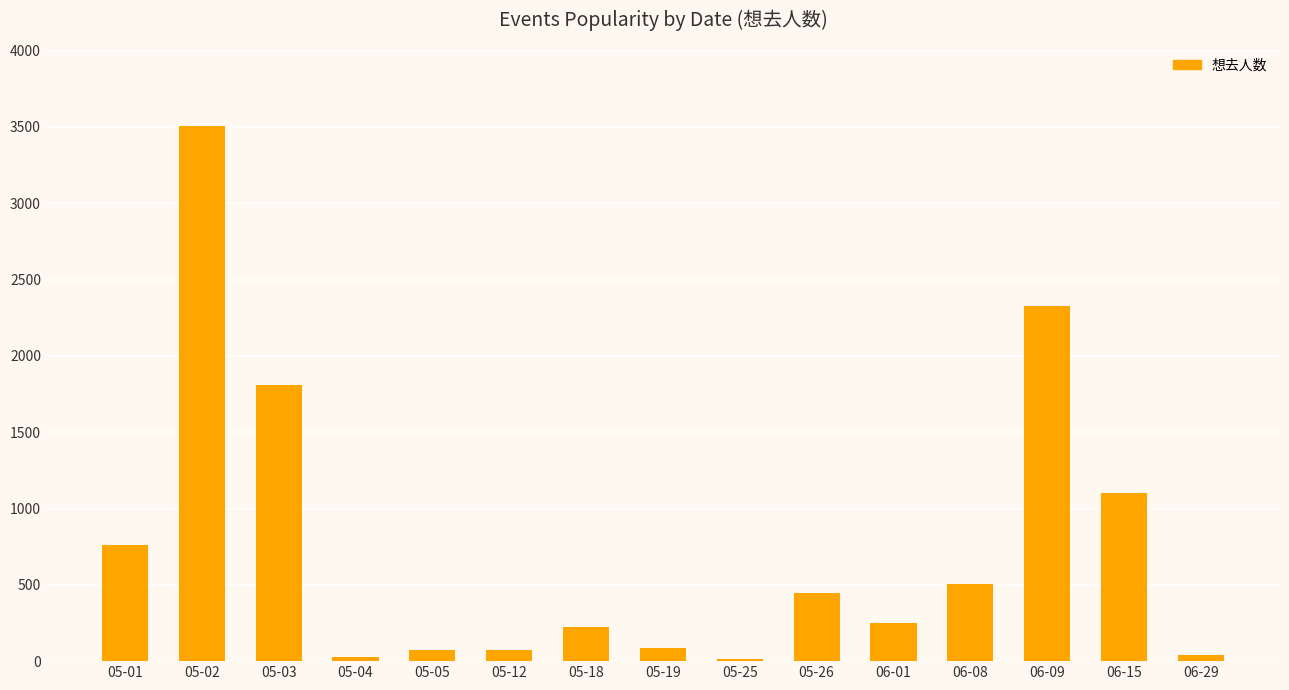

What is the change in value from 05-19 to 06-09?

+2243